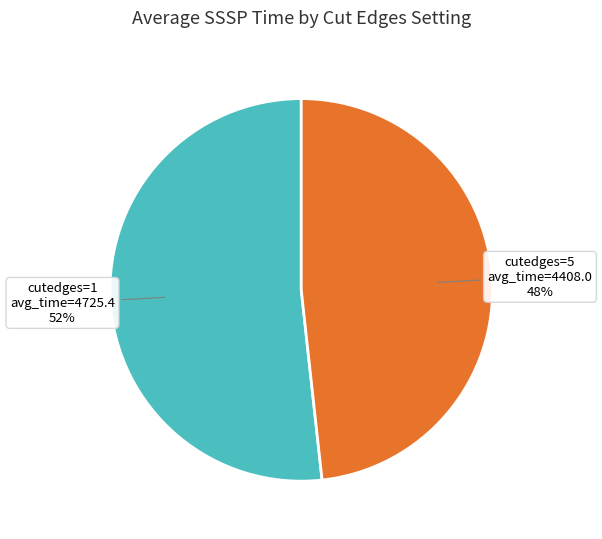

Is there any slice that represents more than half of the pie?

Yes